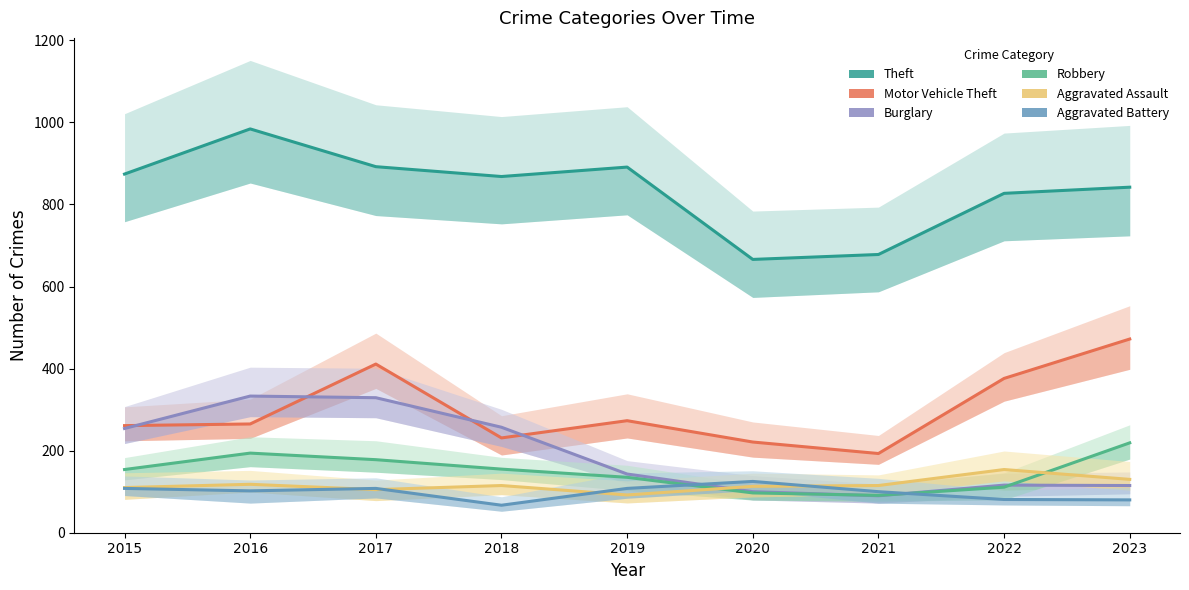

The Burglary series shows 329 at 2017. True or false?

True